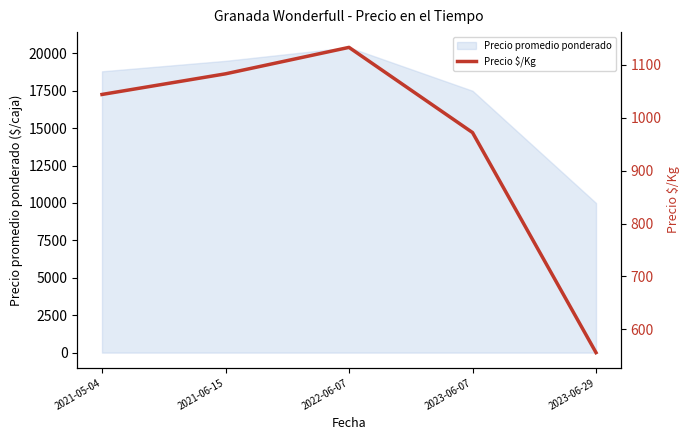

What is the sum of all values?

4788